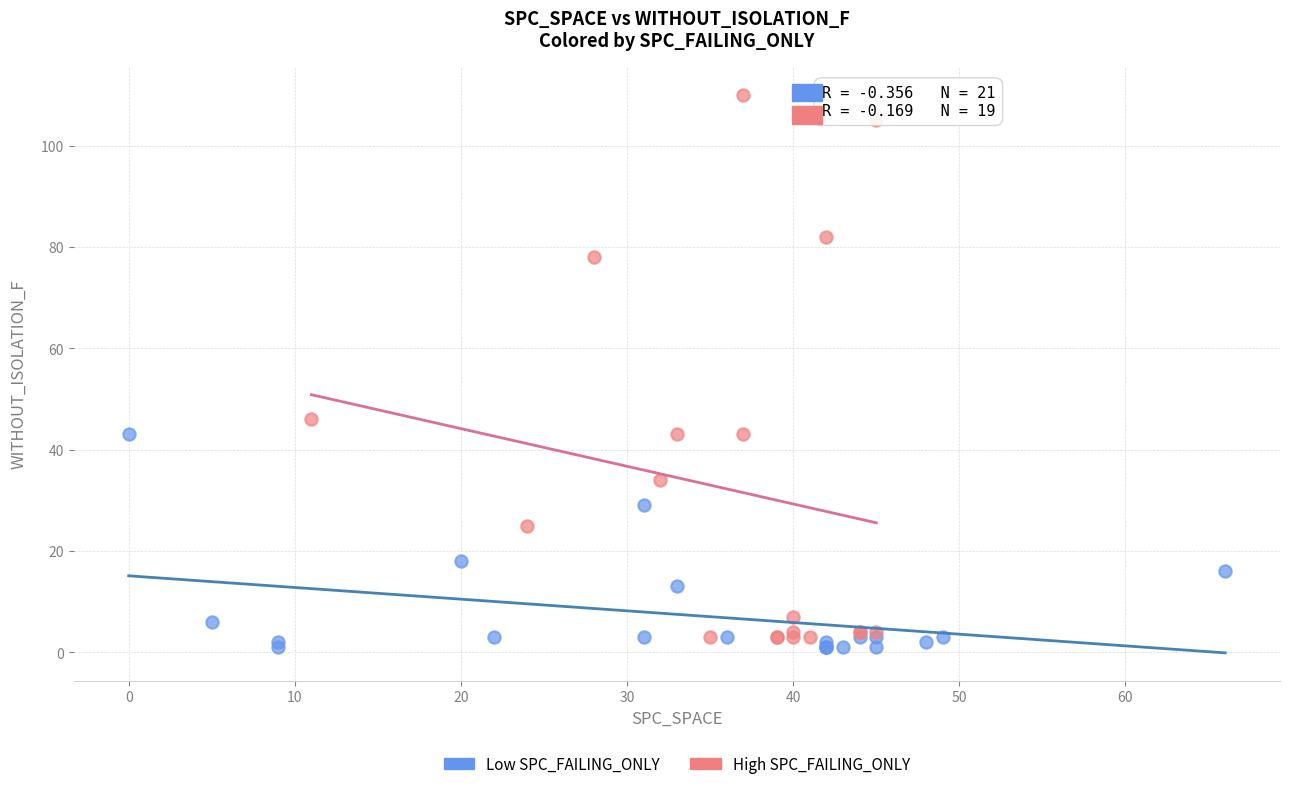

Which series reaches the maximum Y coordinate?

High SPC_FAILING_ONLY